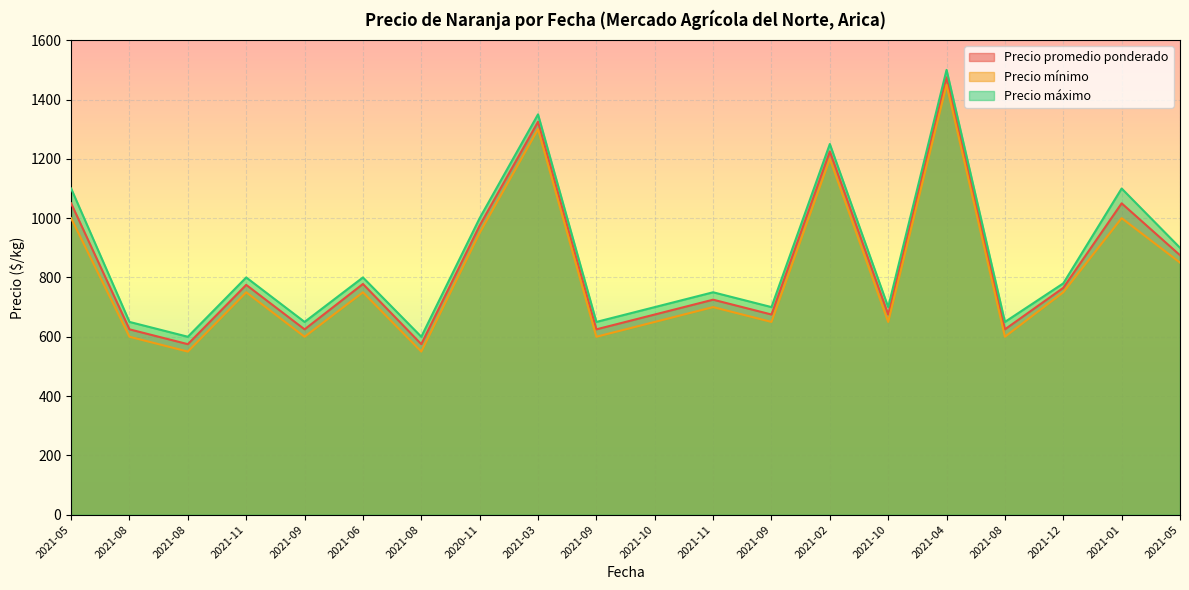

True or false: Precio mínimo and Precio promedio ponderado intersect in this chart.

False